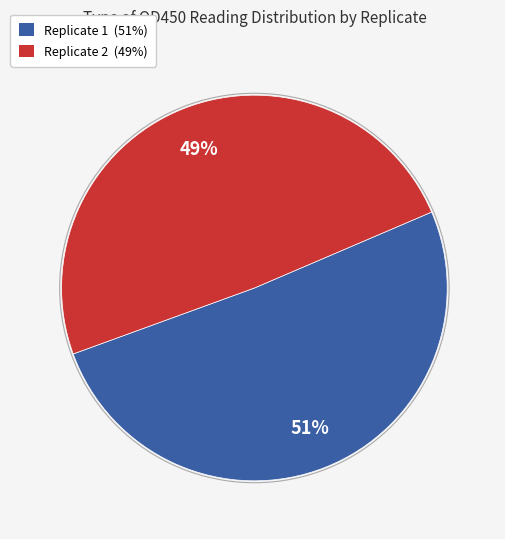

Is there any slice that represents more than half of the pie?

Yes